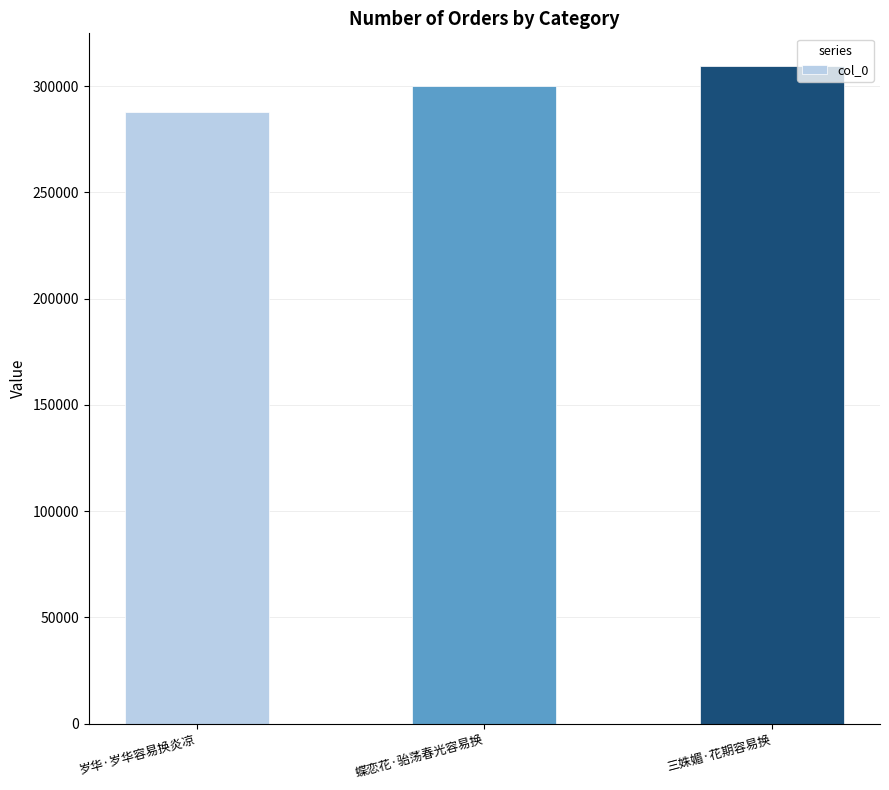

How many data points are less than 300041?

1